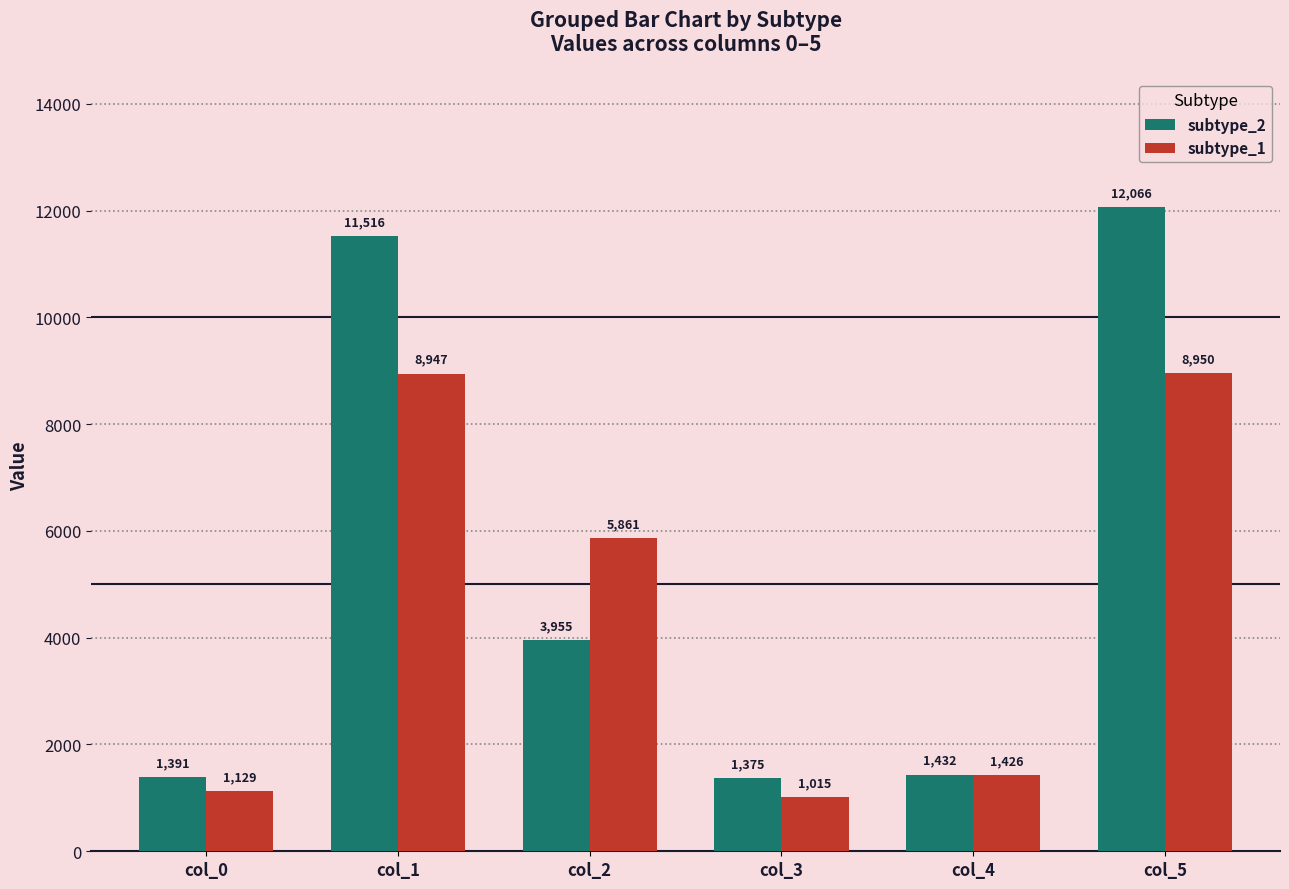

What is the spread (max minus min) of values at col_0?

262.5